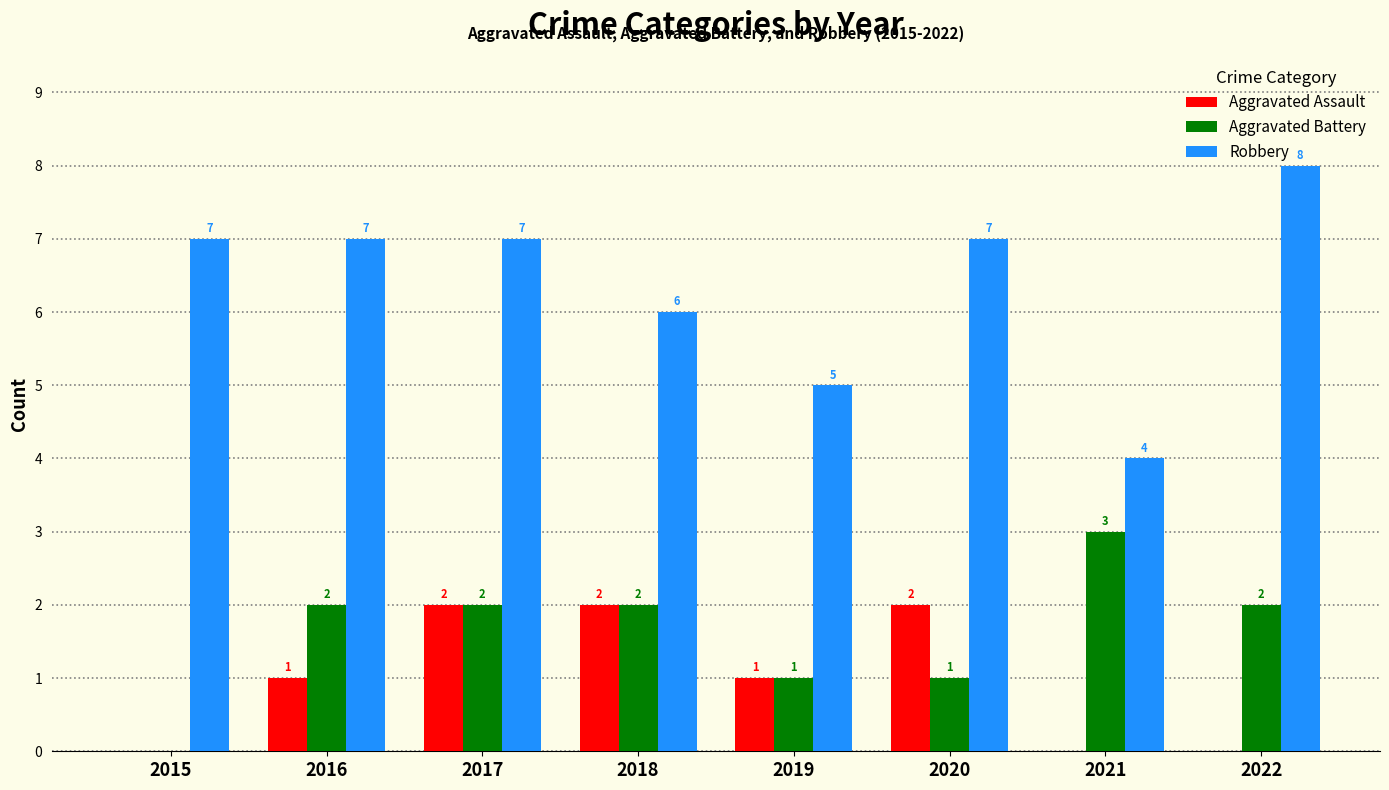

How many series are shown in this chart?

3